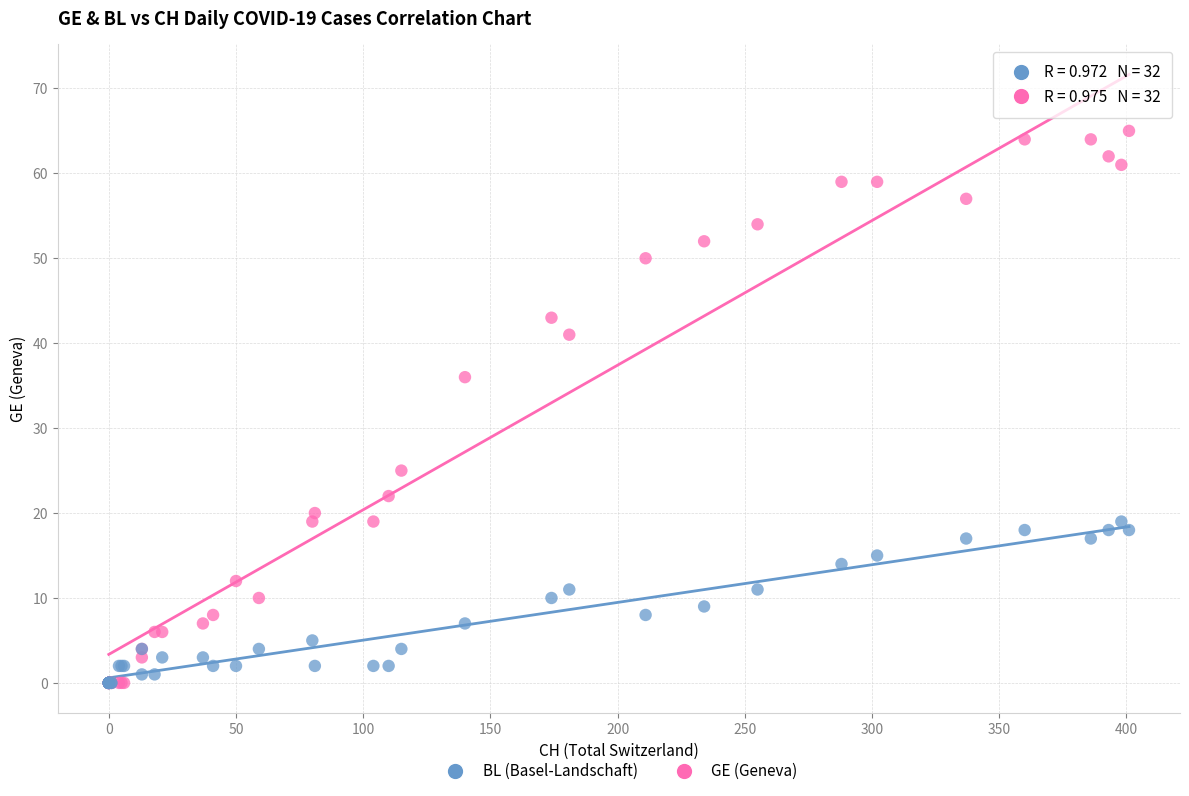

Which series reaches the maximum Y coordinate?

GE (Geneva)